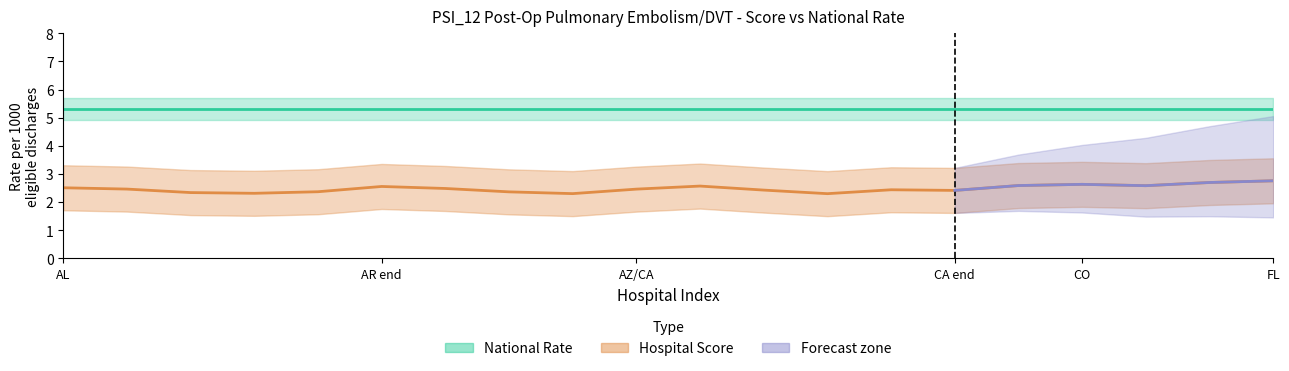

Which series has the widest spread of values?

Score